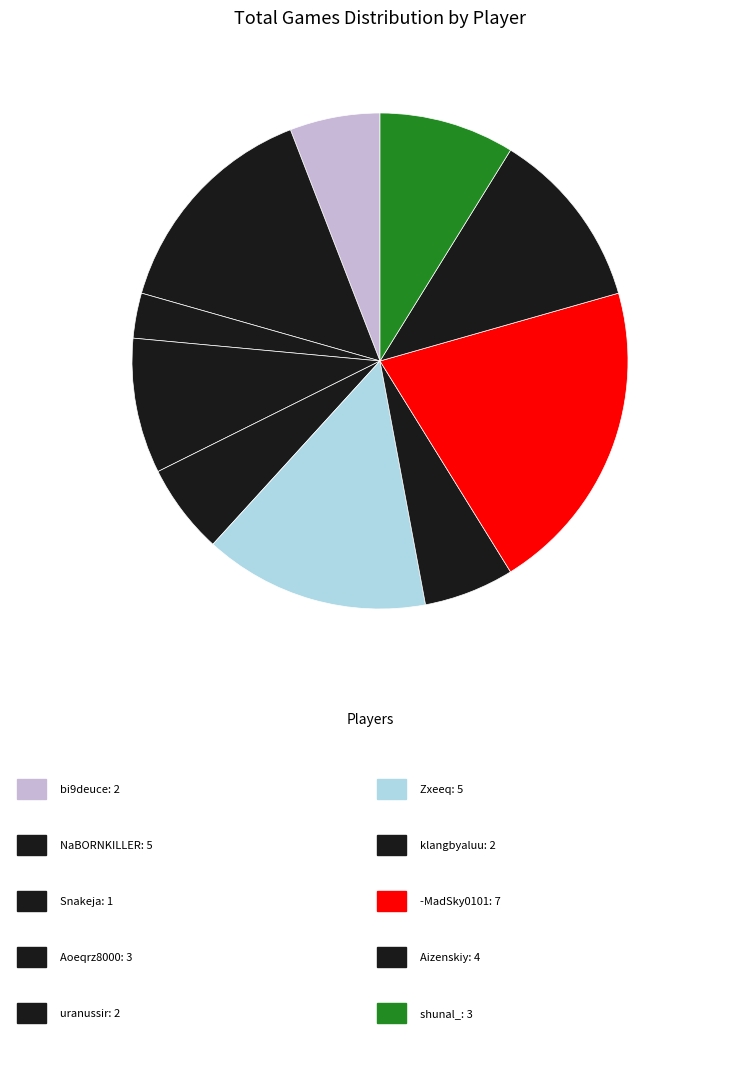

How many segments does this pie chart have?

10